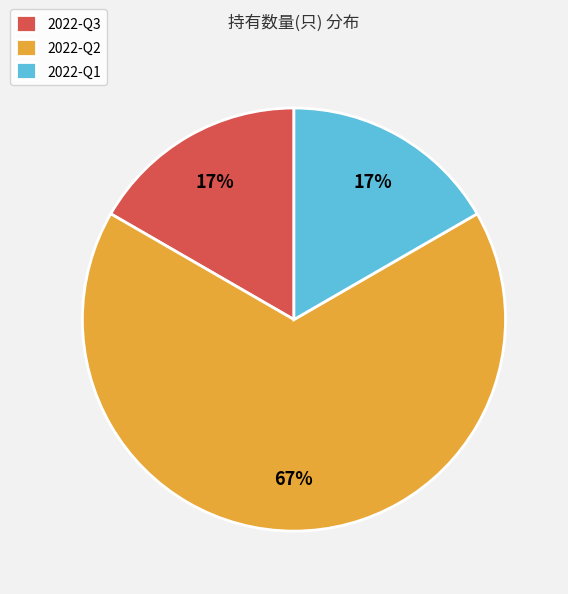

Which slice represents more than half of the pie?

2022-Q2